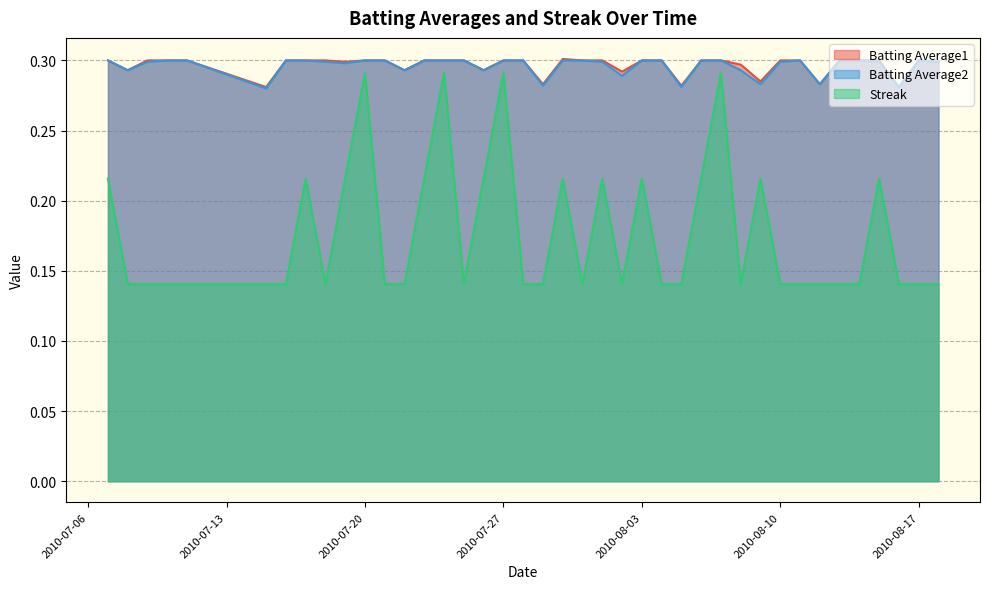

At which label is Batting Average1 closest to 0?

2010-07-15